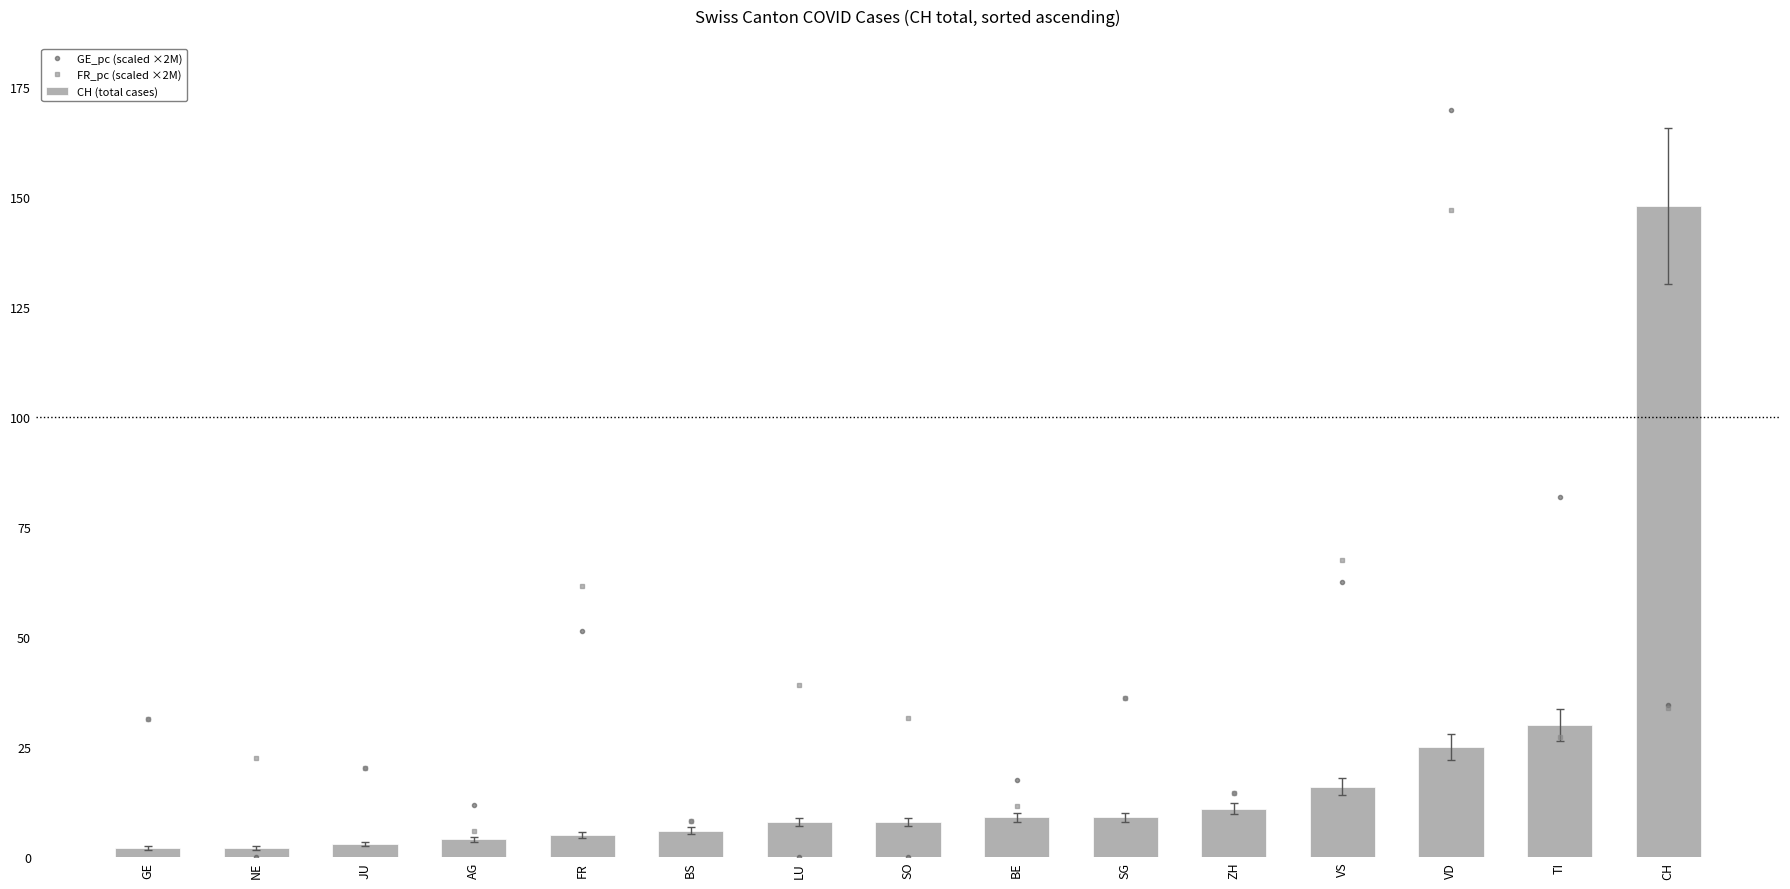

Which series has the largest total across all categories?

FR_pc (scaled ×2M)